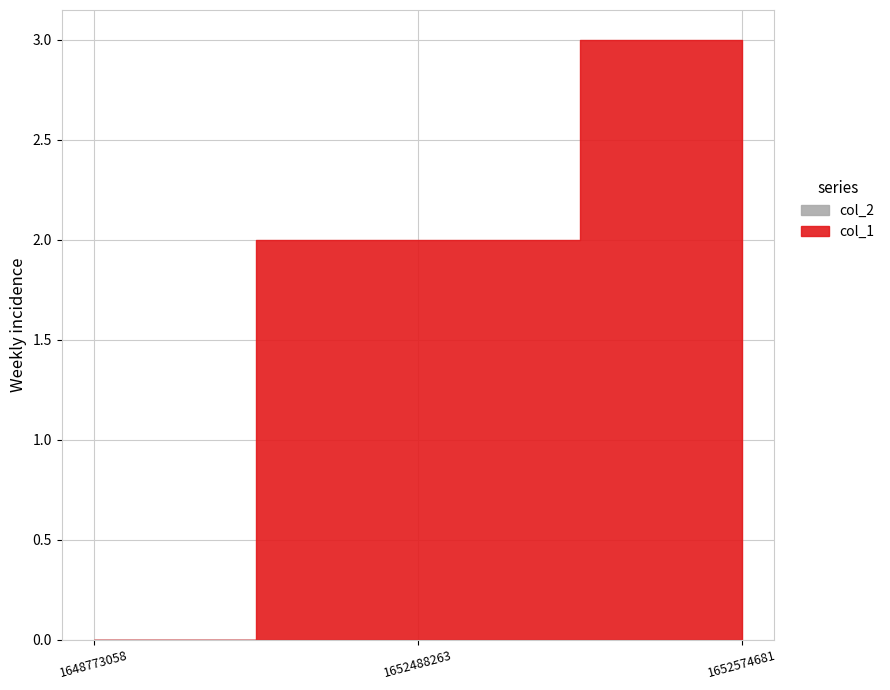

How many lines are shown in the chart?

2